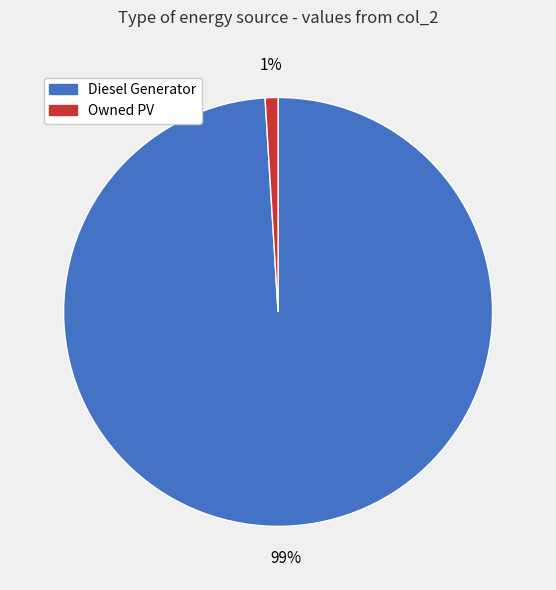

Count the number of slices in the pie.

2